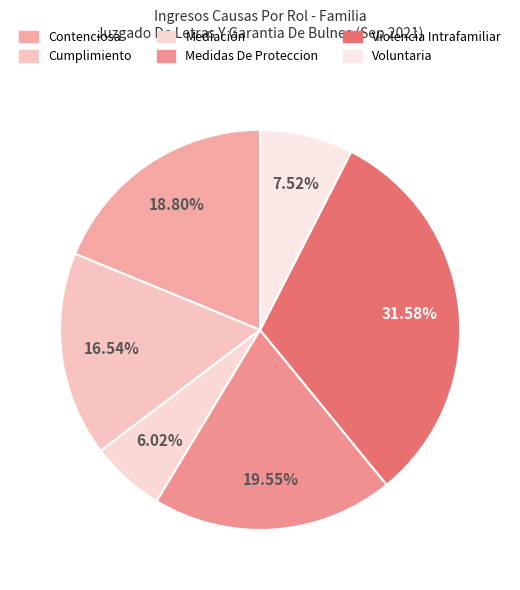

What percentage is the Violencia Intrafamiliar slice, to the nearest percent?

32%